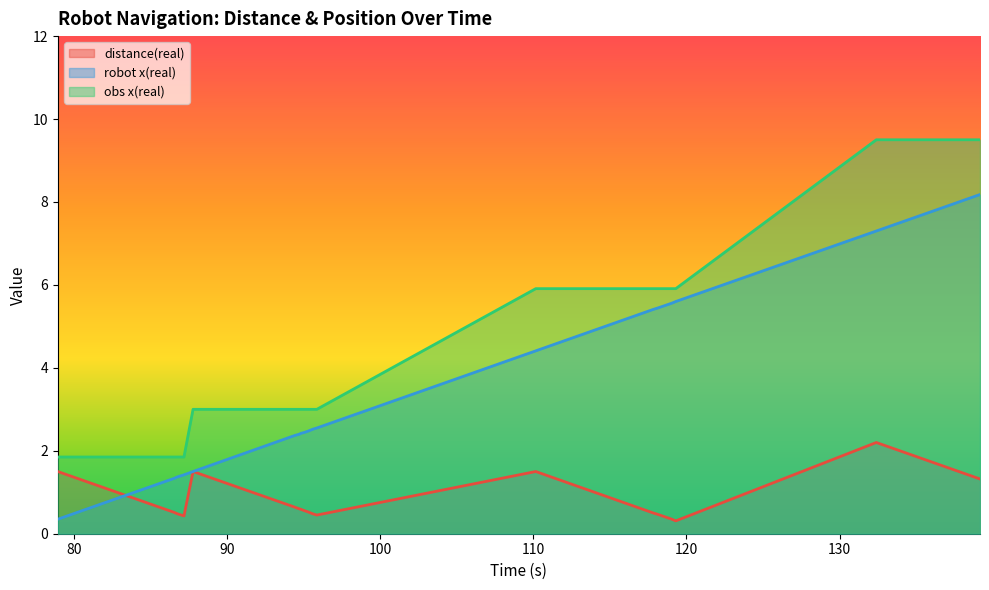

What is the label of the 4th point from the left?

86.67